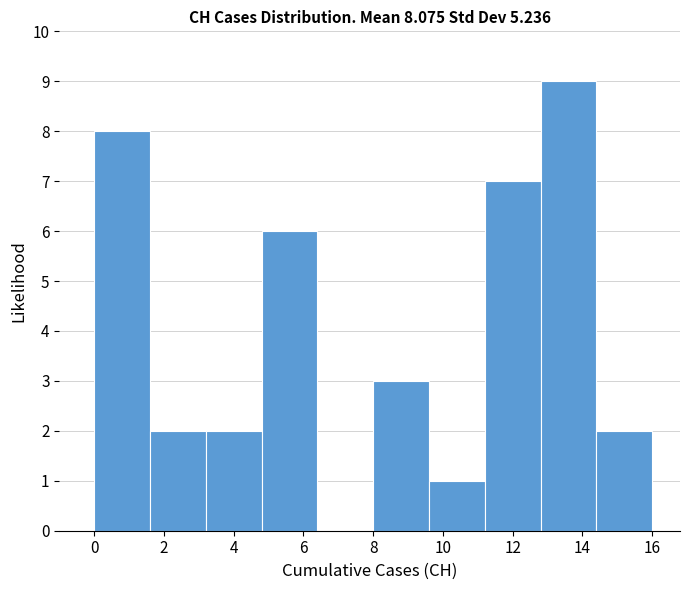

What is the height of the bar covering 1.6 to 3.2 on the x-axis? The values are not printed on the chart, so give them approximately, as read against the axis.

2